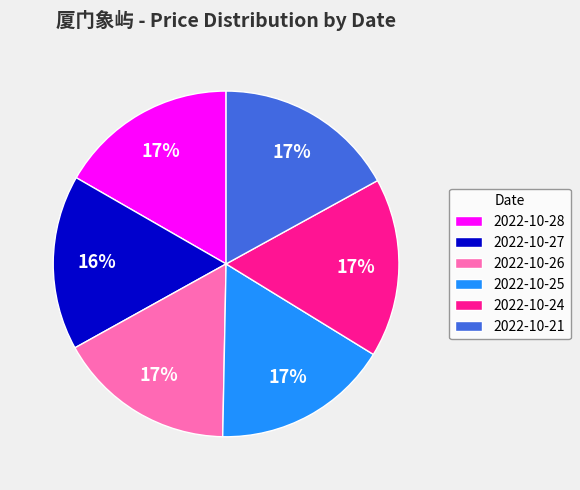

Count the number of slices in the pie.

6